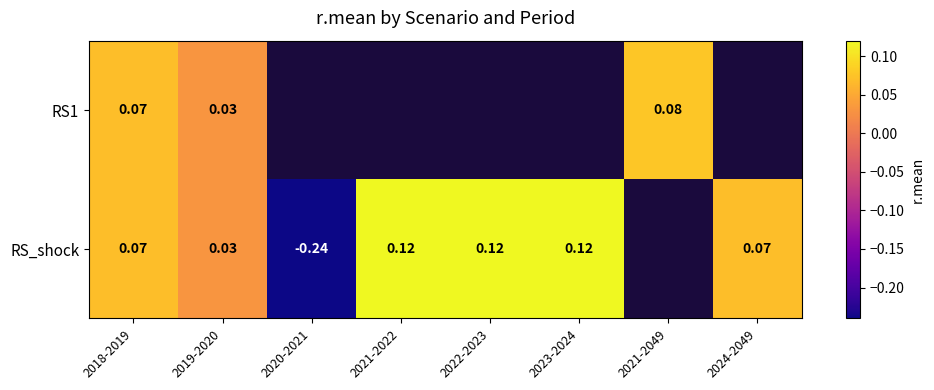

Is the value of RS1 at 2021-2049 greater than the value of RS_shock at 2019-2020?

Yes